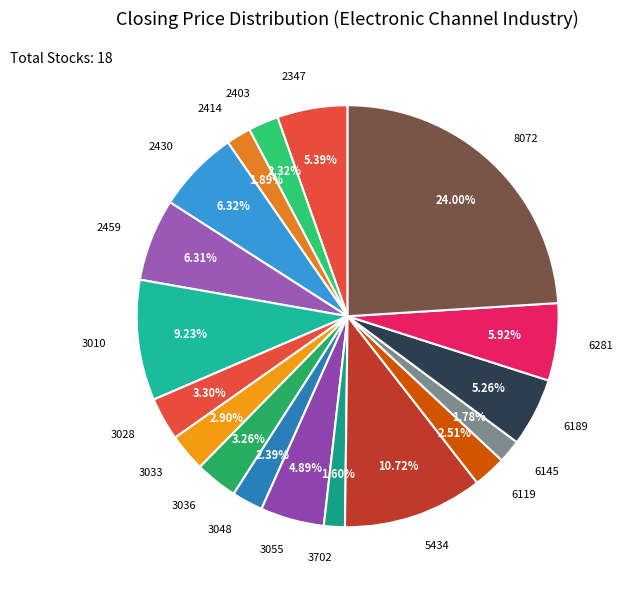

Is the sum of 2414 and 3010 greater than half?

No